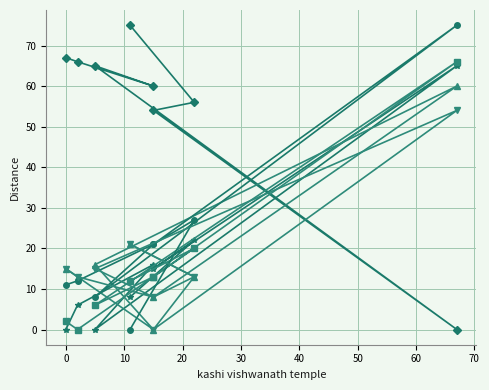

What is the average value of the chunar fort series?

55